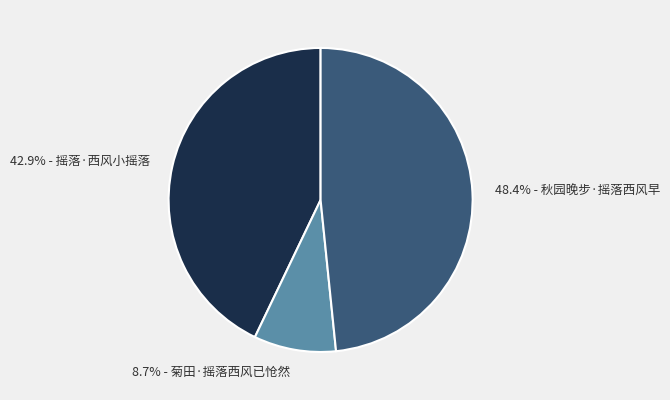

Combined, do 42.9% - 摇落·西风小摇落 and 48.4% - 秋园晚步·摇落西风早 account for over 50%?

Yes